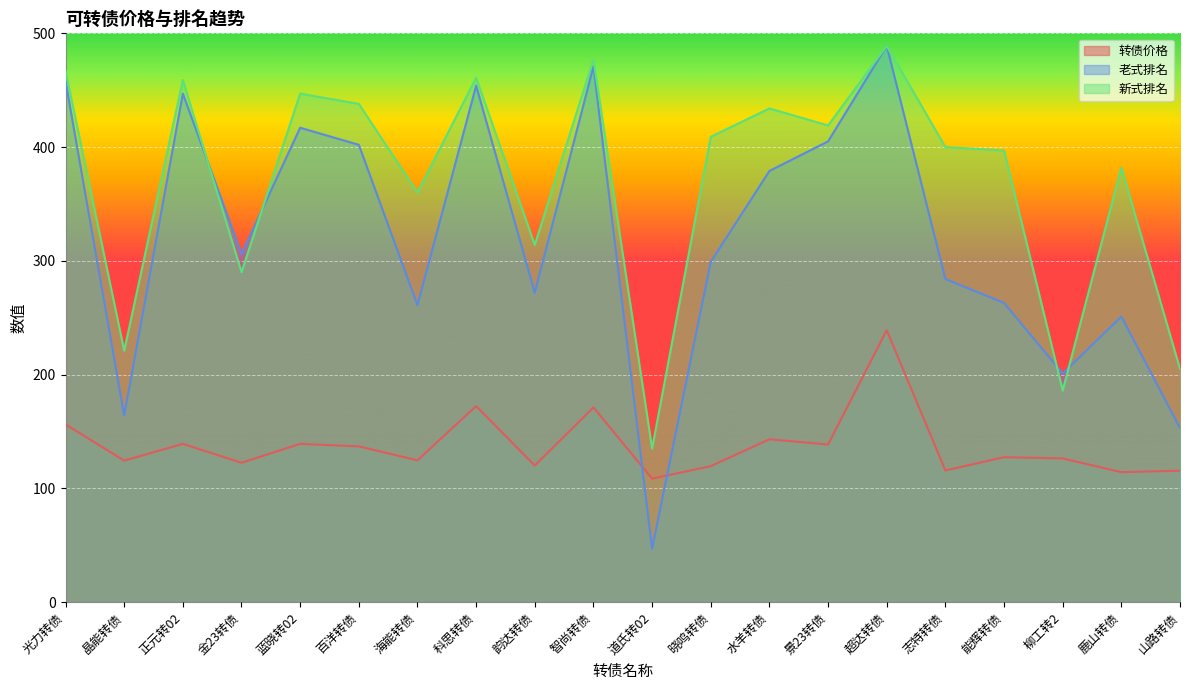

Reading right to left, transcribe all the data shown in this chart.

转债价格: 115.5	114.2	126.3	127.4	115.7	239.0	138.5	143.1	119.5	108.5	171.1	120.0	172.3	124.6	136.9	139.1	122.5	139.1	124.4	156.2
老式排名: 153.0	251.0	201.0	263.0	284.0	489.0	405.0	379.0	299.0	47.0	471.0	272.0	454.0	261.0	402.0	417.0	306.0	447.0	164.0	458.0
新式排名: 205.0	382.0	186.0	397.0	400.0	489.0	419.0	434.0	409.0	135.0	477.0	314.0	461.0	360.0	438.0	447.0	290.0	459.0	221.0	467.0